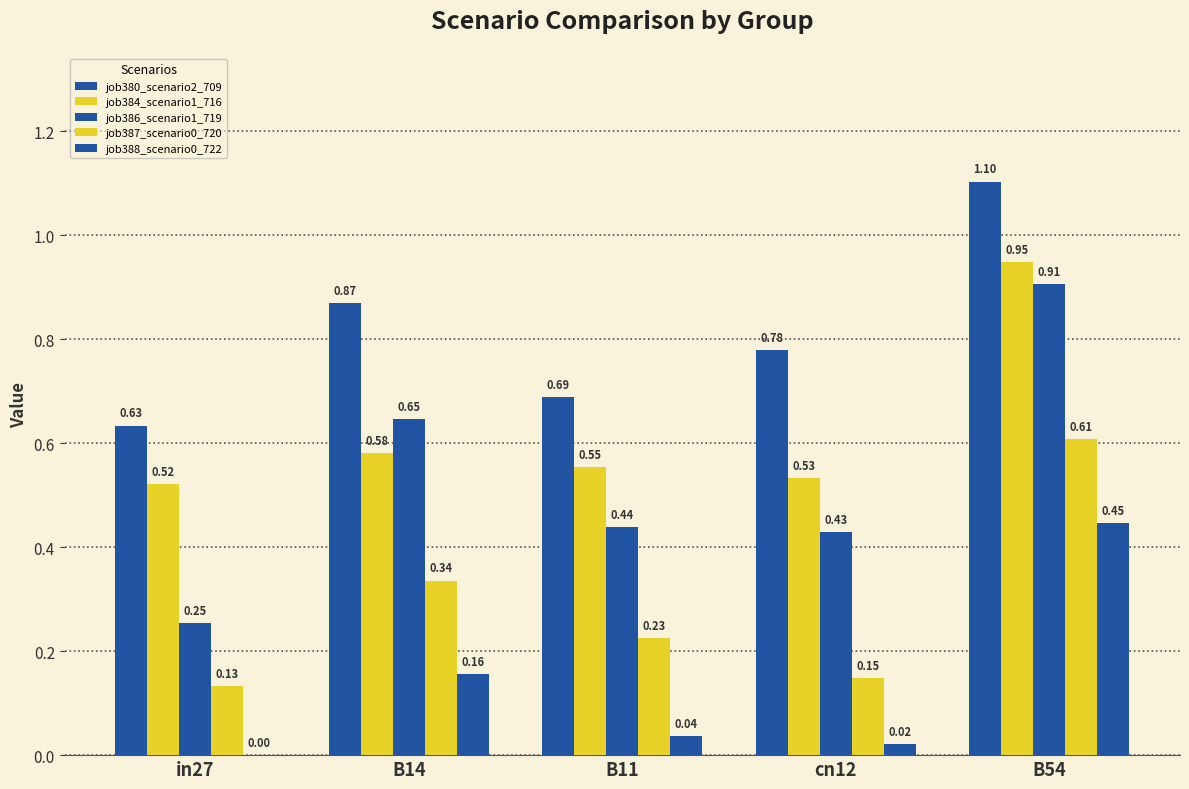

What is the value of the job384_scenario1_716 bar at the 5th from the left?

0.9